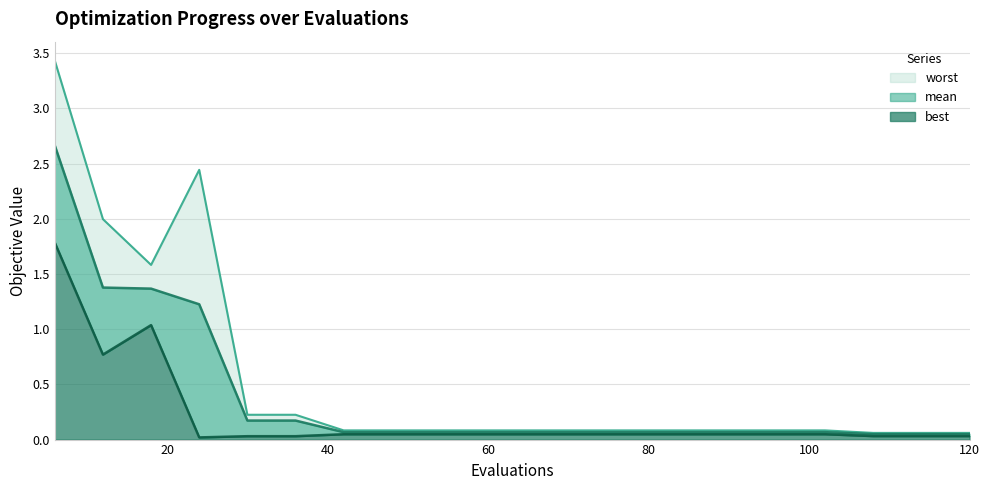

What is the sum of the best values at 96 and 6?

1.8